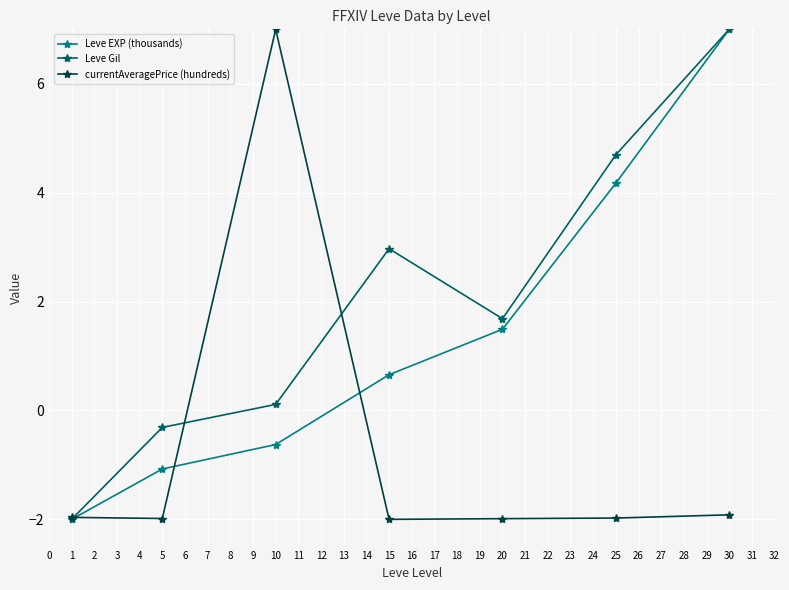

Which series ends up on top after the final intersection of Leve EXP (thousands) and currentAveragePrice (hundreds)?

Leve EXP (thousands)